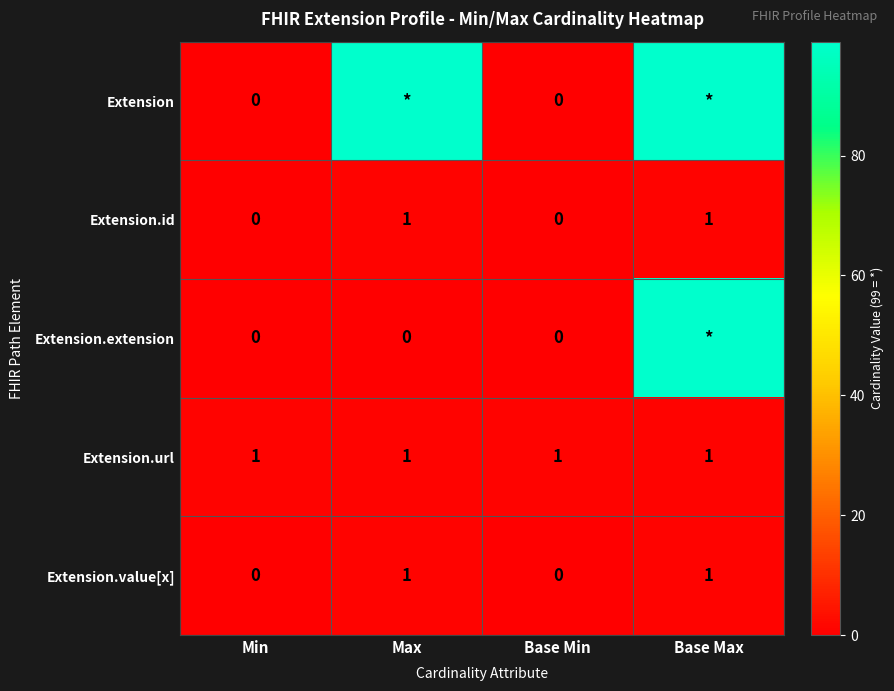

True or false: Extension.url has a value of 1 at Min.

True